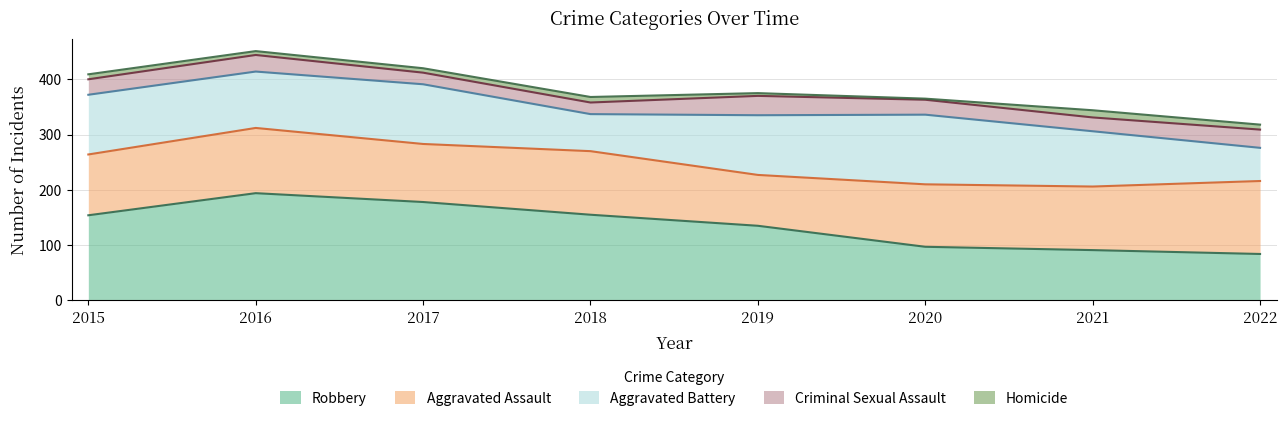

What is the difference between the Robbery values at 2019 and 2022?

51